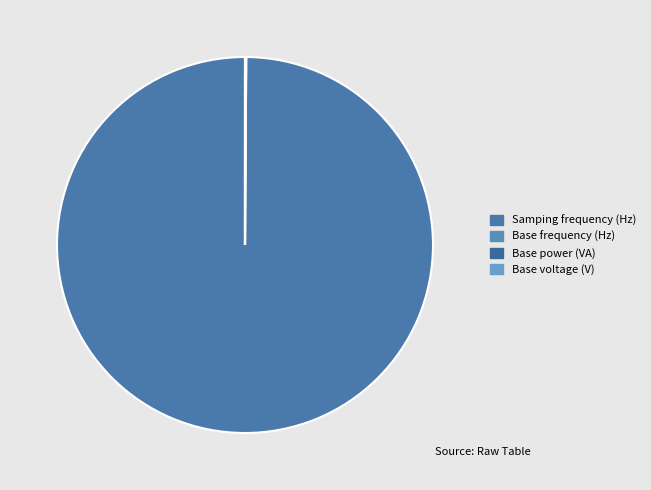

Is there a majority slice in this chart?

Yes